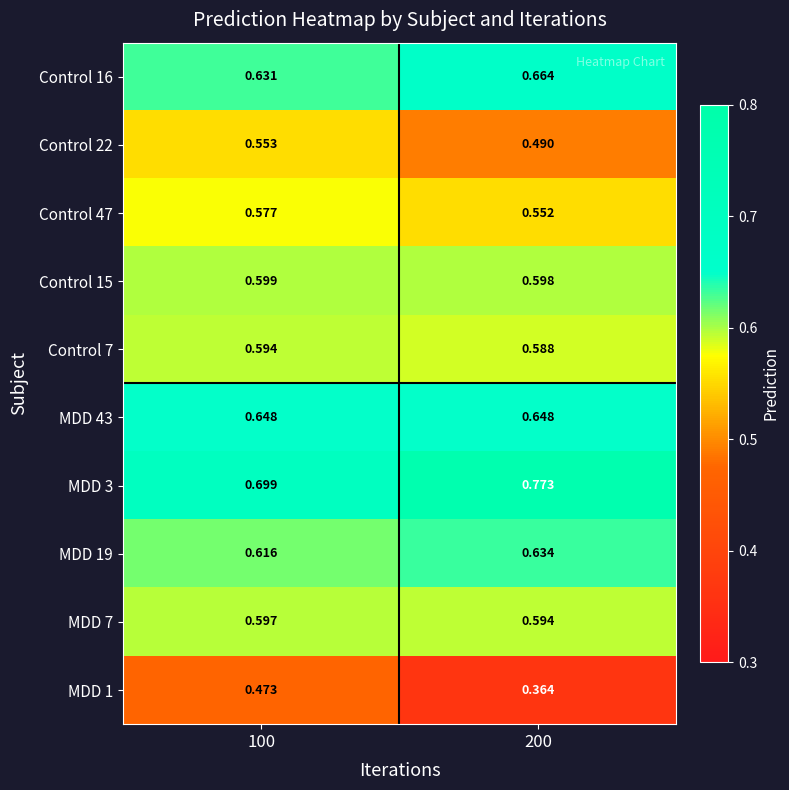

Between 100 and 200, which series saw the biggest shift?

MDD 1